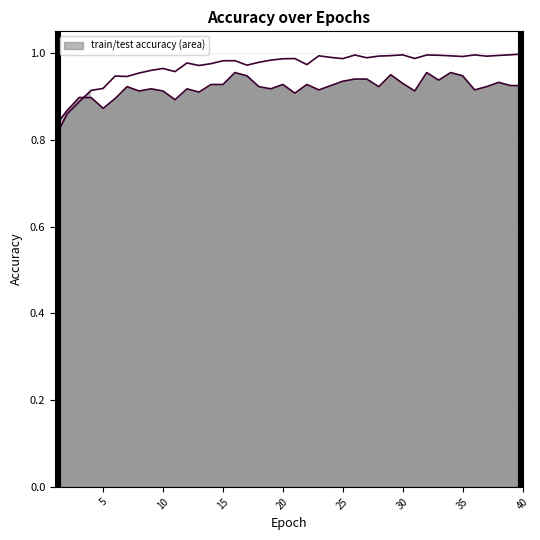

True or false: train_accuracy line and test_accuracy line cross at least once.

True